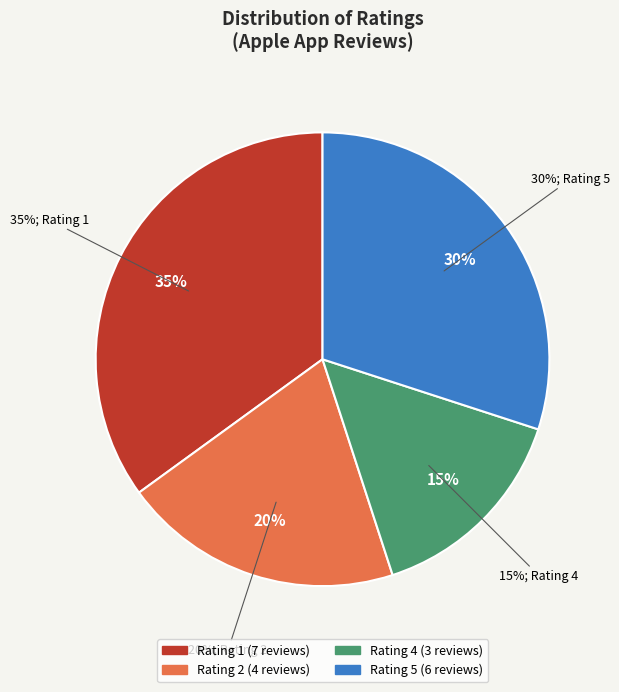

Which category has the biggest portion of the pie?

Rating 1